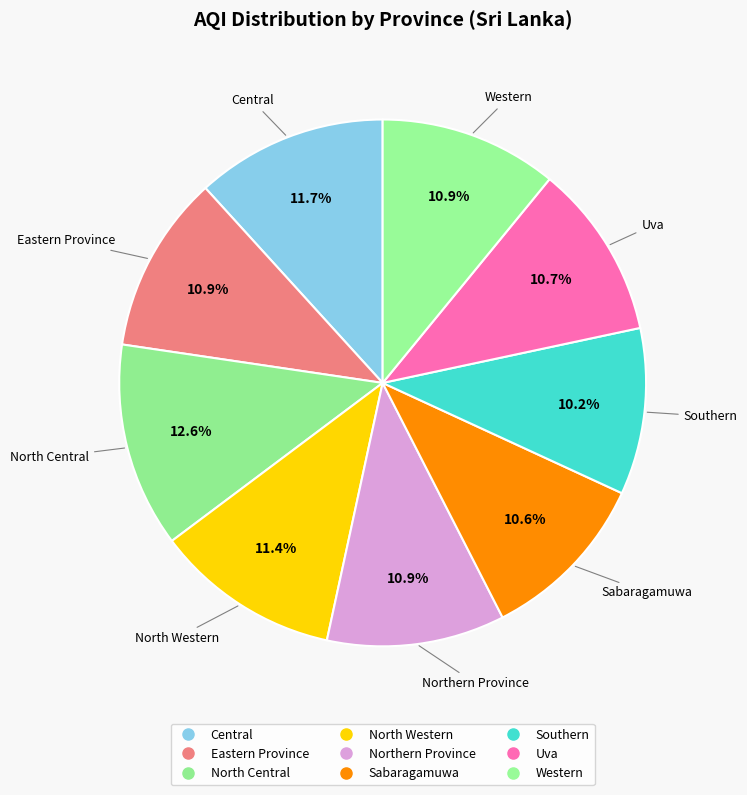

Count the number of slices in the pie.

9